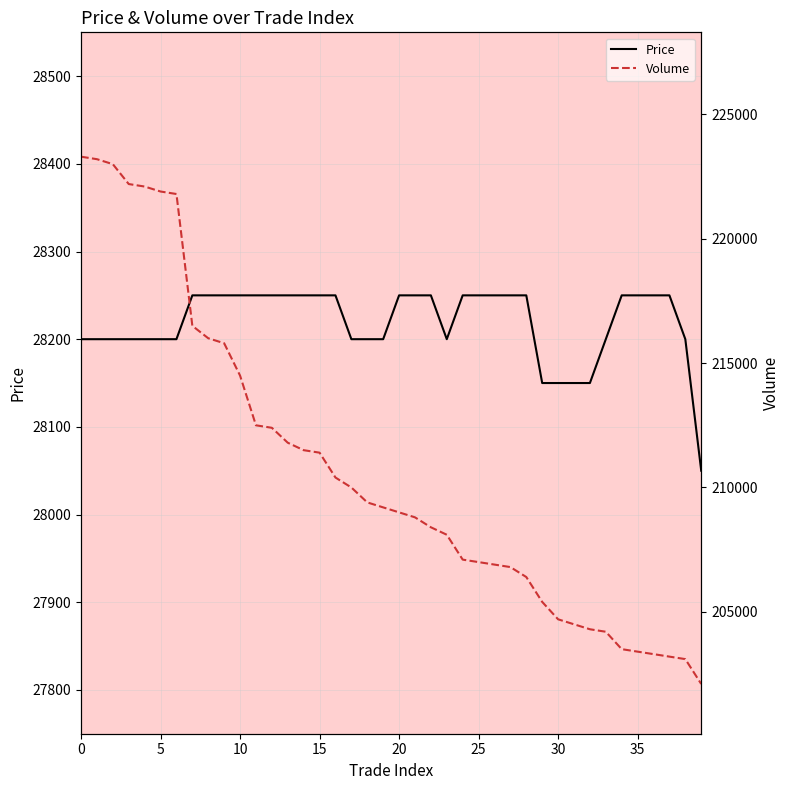

Which has a higher value, 15 or 10?

15